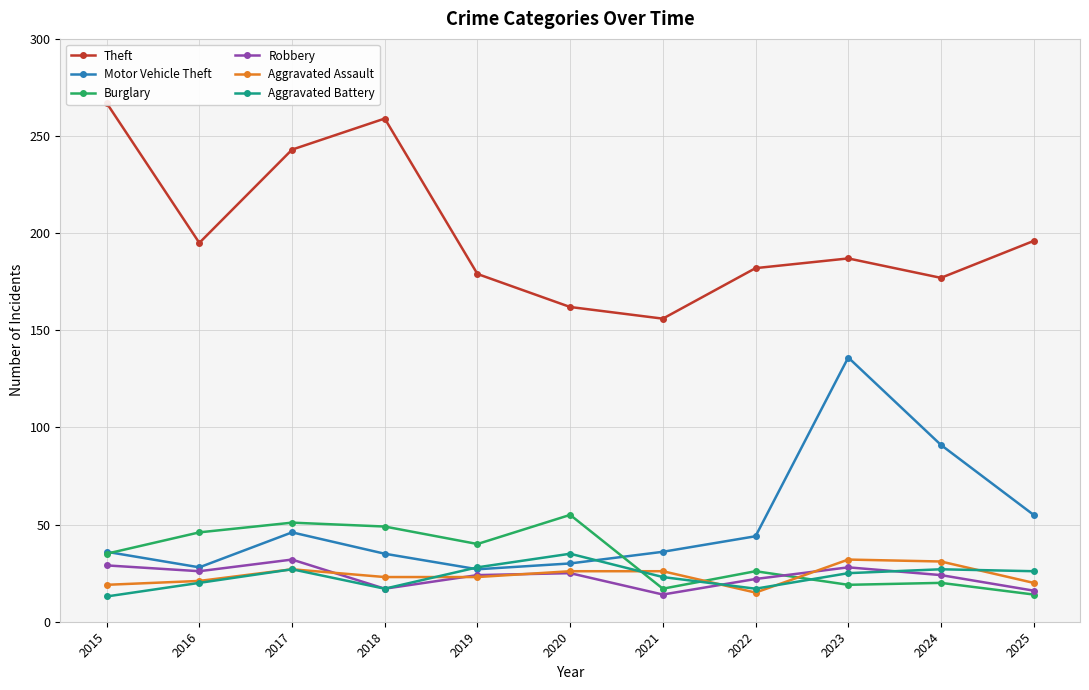

Reading left to right, extract all data points from this chart.

Theft: 267	195	243	259	179	162	156	182	187	177	196
Motor Vehicle Theft: 36	28	46	35	27	30	36	44	136	91	55
Burglary: 35	46	51	49	40	55	17	26	19	20	14
Robbery: 29	26	32	17	24	25	14	22	28	24	16
Aggravated Assault: 19	21	27	23	23	26	26	15	32	31	20
Aggravated Battery: 13	20	27	17	28	35	23	17	25	27	26